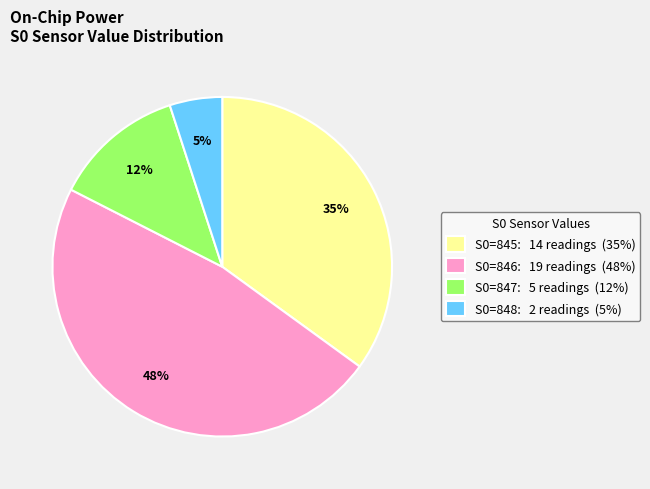

Is the sum of S0=845: 14 readings (35%) and S0=847: 5 readings (12%) greater than half?

No